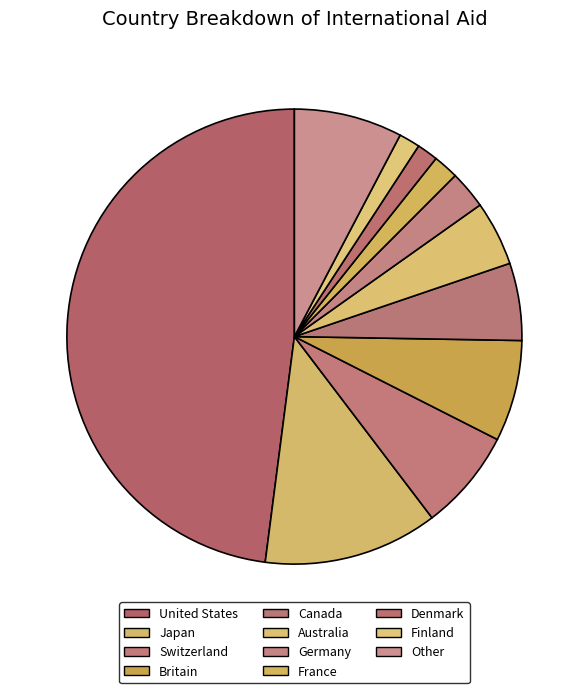

What is the largest slice in the pie chart?

United States